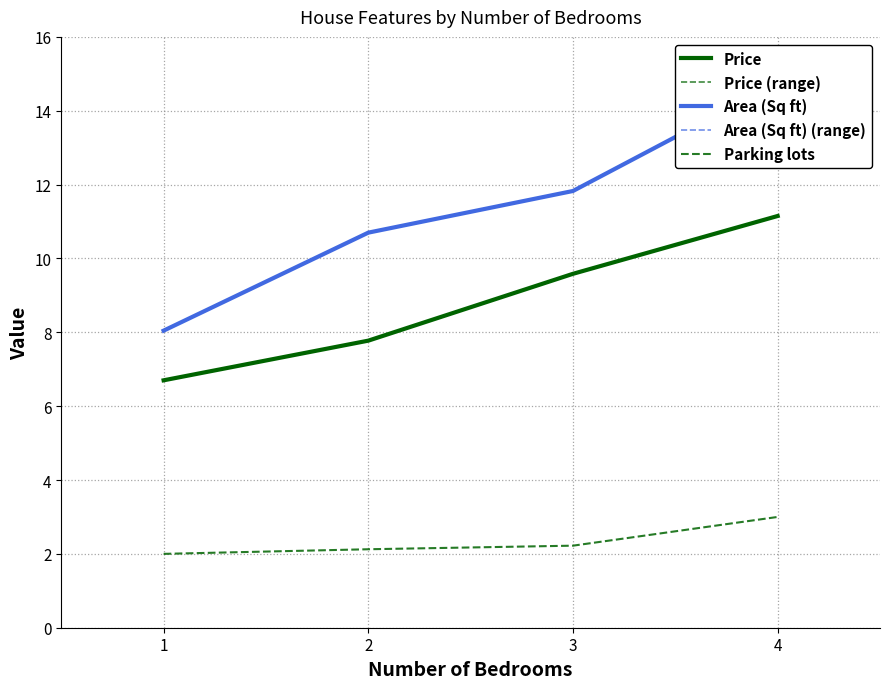

True or false: Price (range) and Price cross at least once.

False